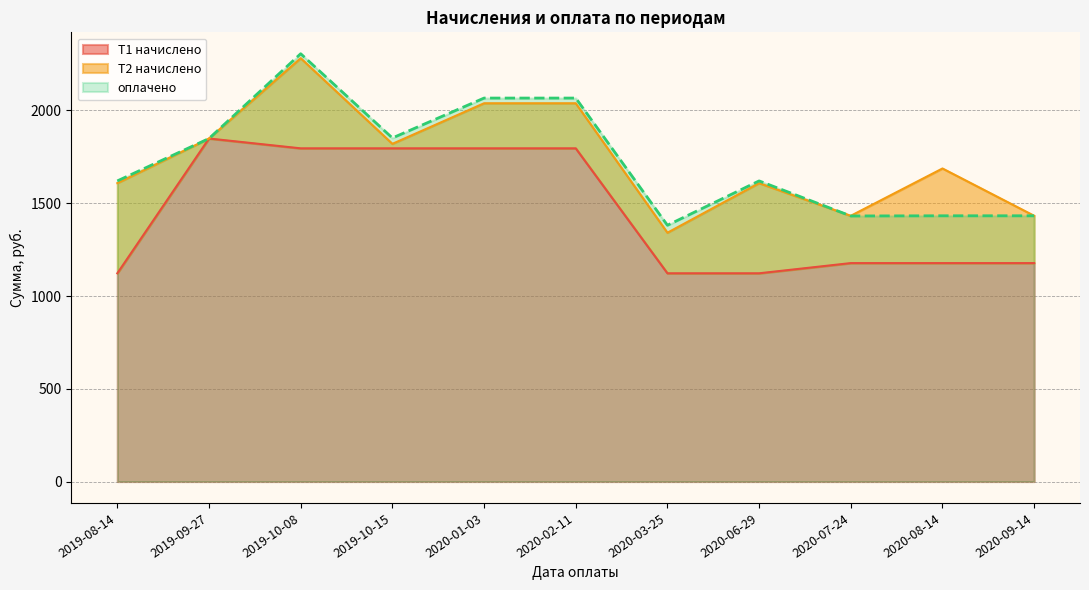

The value of оплачено at 2020-07-24 is 803.6. True or false?

False